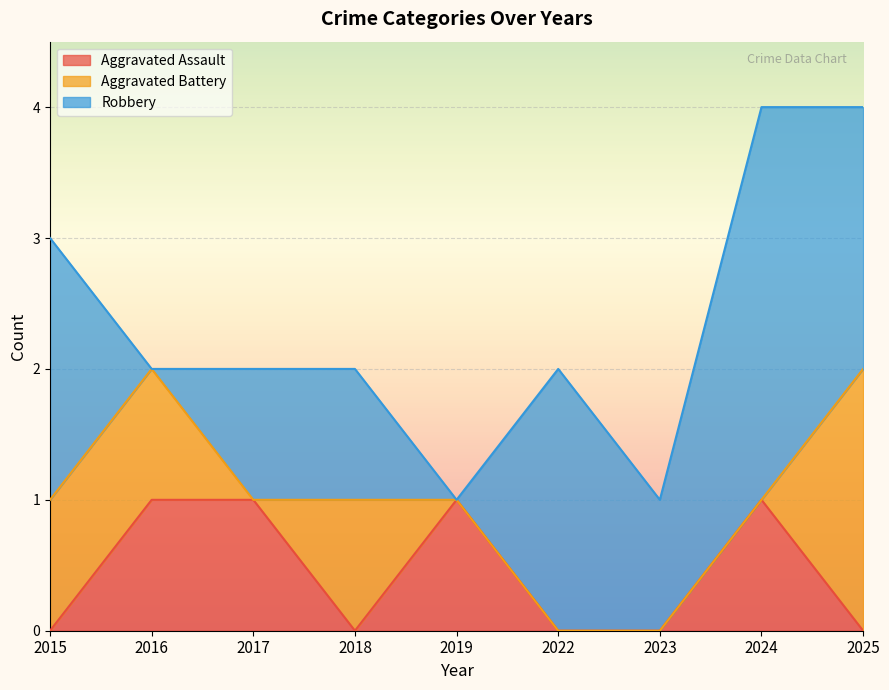

How many intersections are there between Robbery and Aggravated Assault?

3